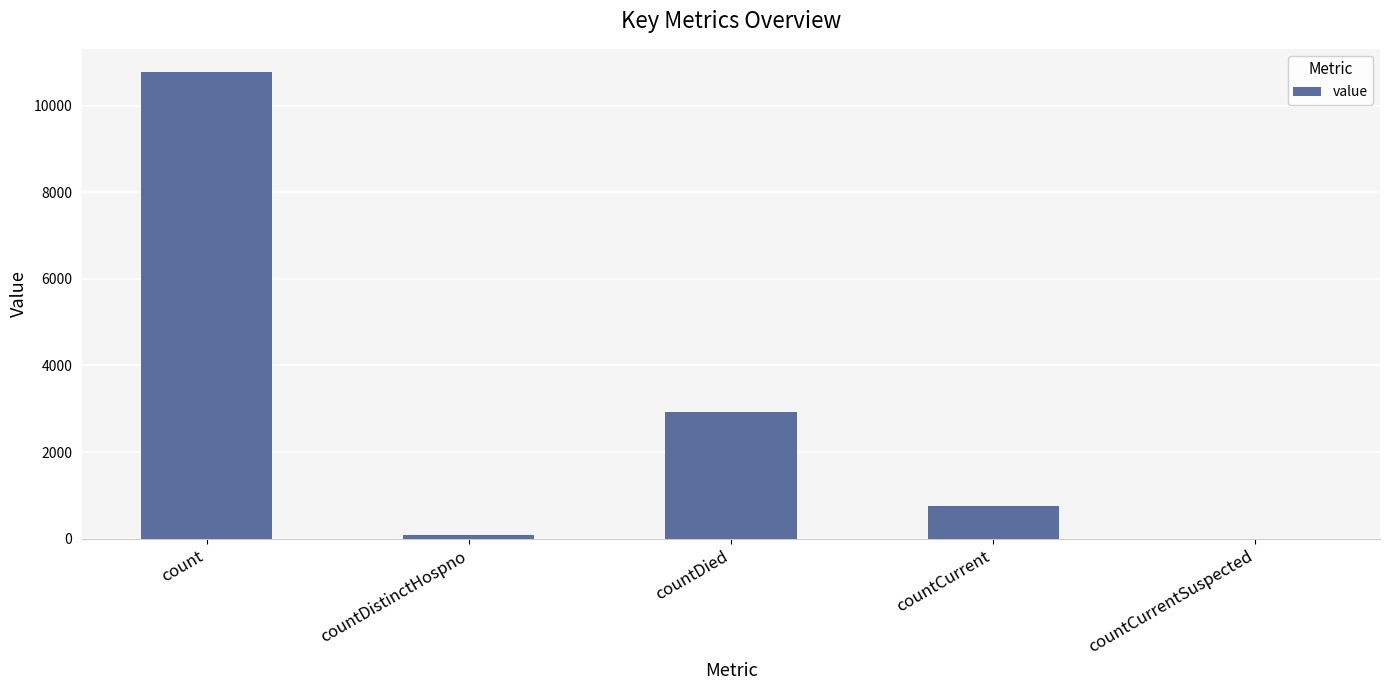

What is the sum of all values?

14517